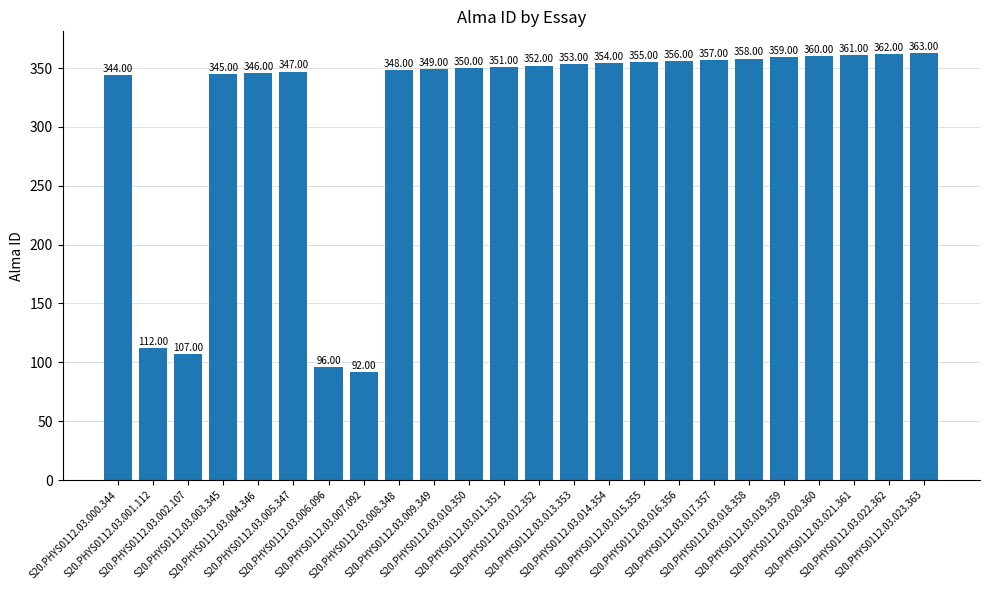

Reading right to left, extract all data points from this chart.

363	362	361	360	359	358	357	356	355	354	353	352	351	350	349	348	92	96	347	346	345	107	112	344